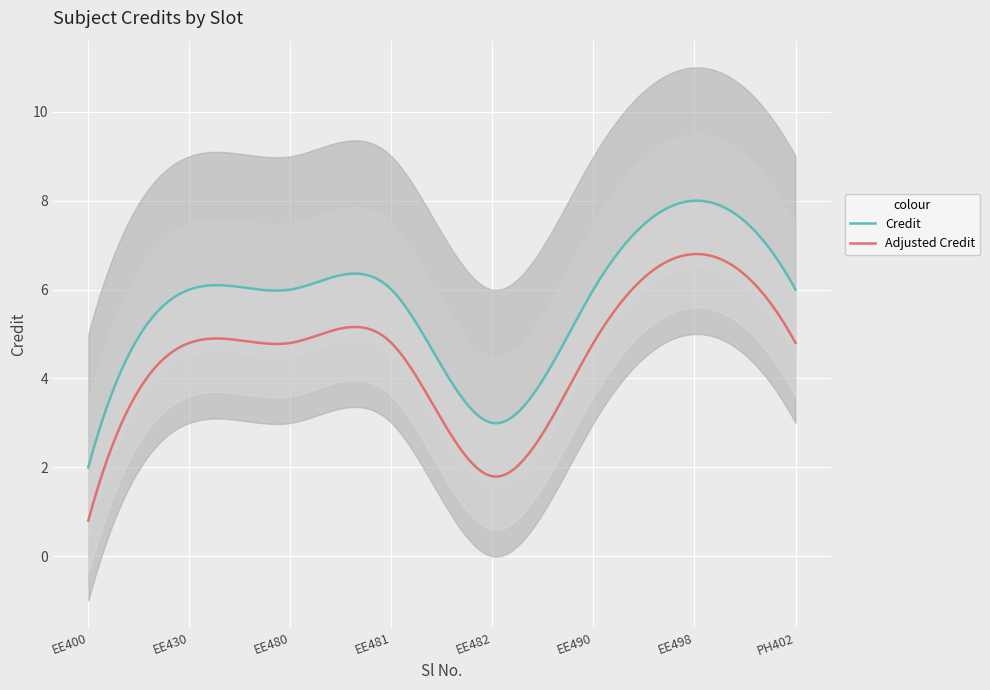

What is the value of the 4th point from the left?

6